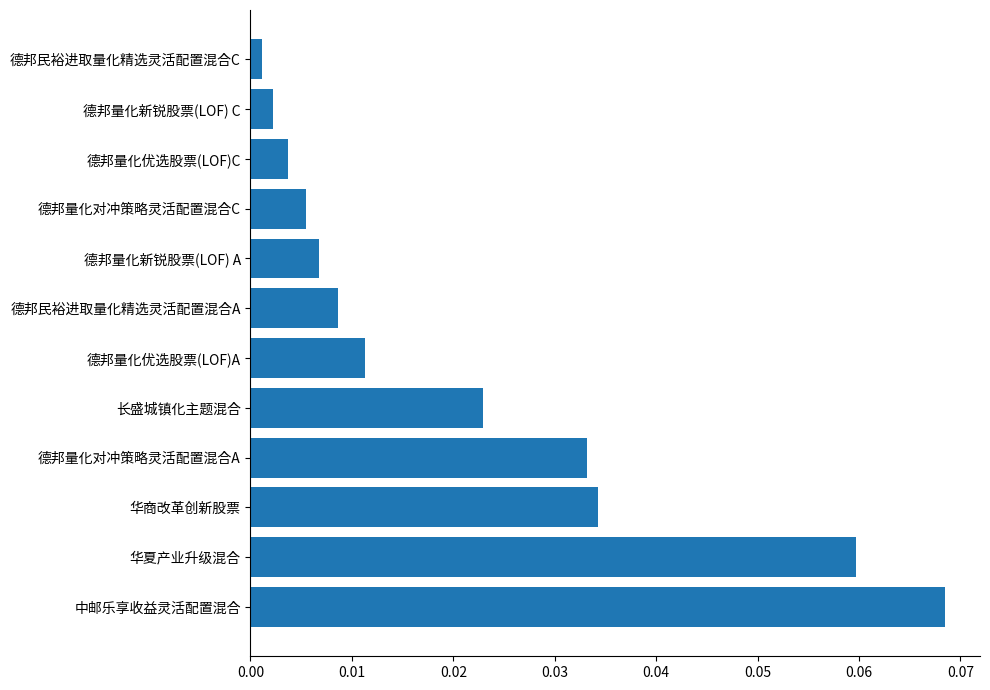

Which has a higher value, 德邦量化优选股票(LOF)A or 长盛城镇化主题混合?

长盛城镇化主题混合